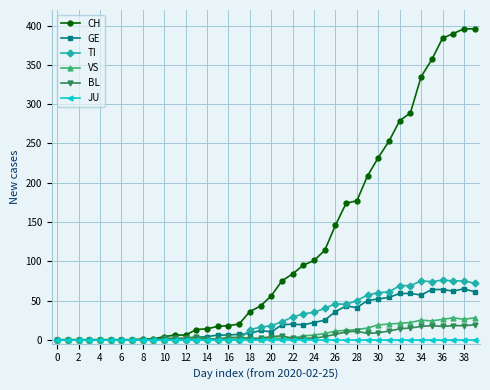

At how many categories does at least one series exceed 378?

4